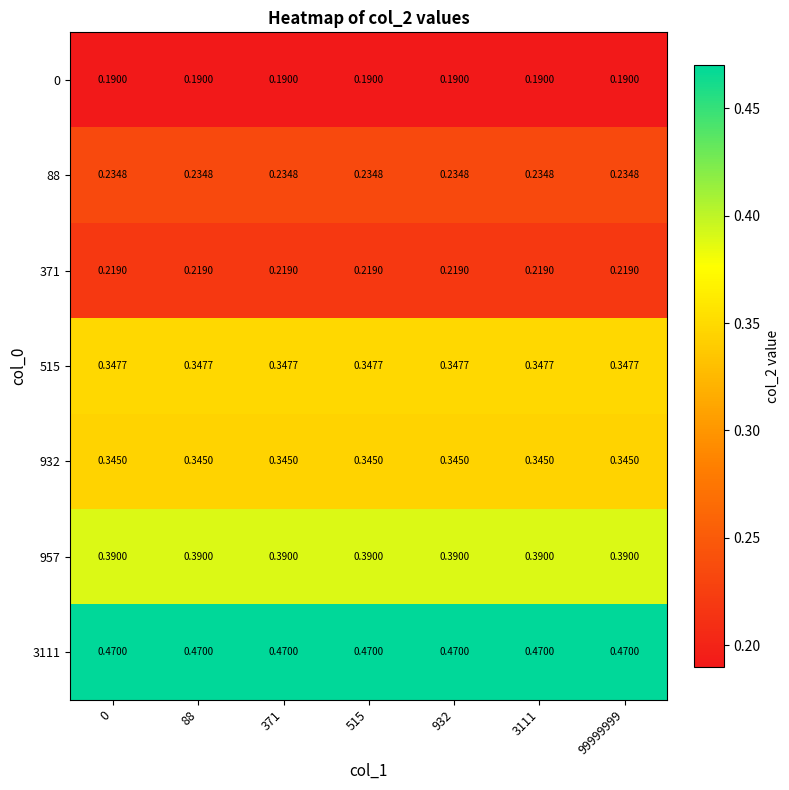

Is the value of 957 at 371 greater than the value of 932 at 3111?

Yes